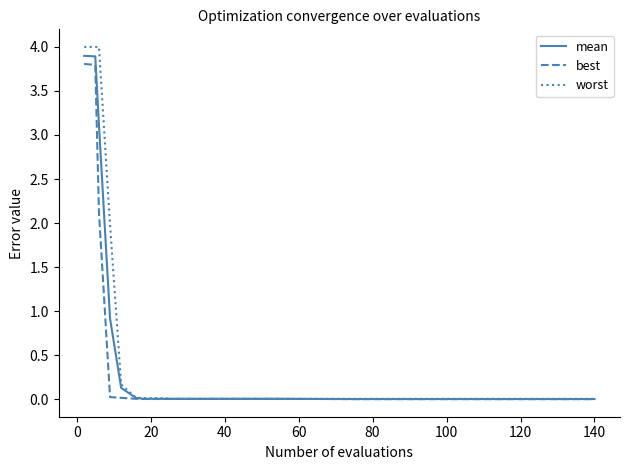

Which series has the widest spread of values?

worst